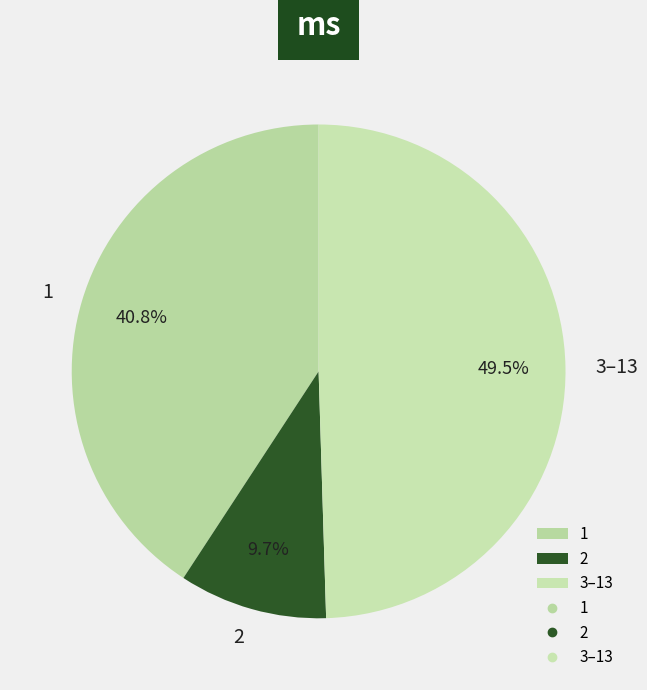

To the nearest percent, what is the average slice percentage?

33%